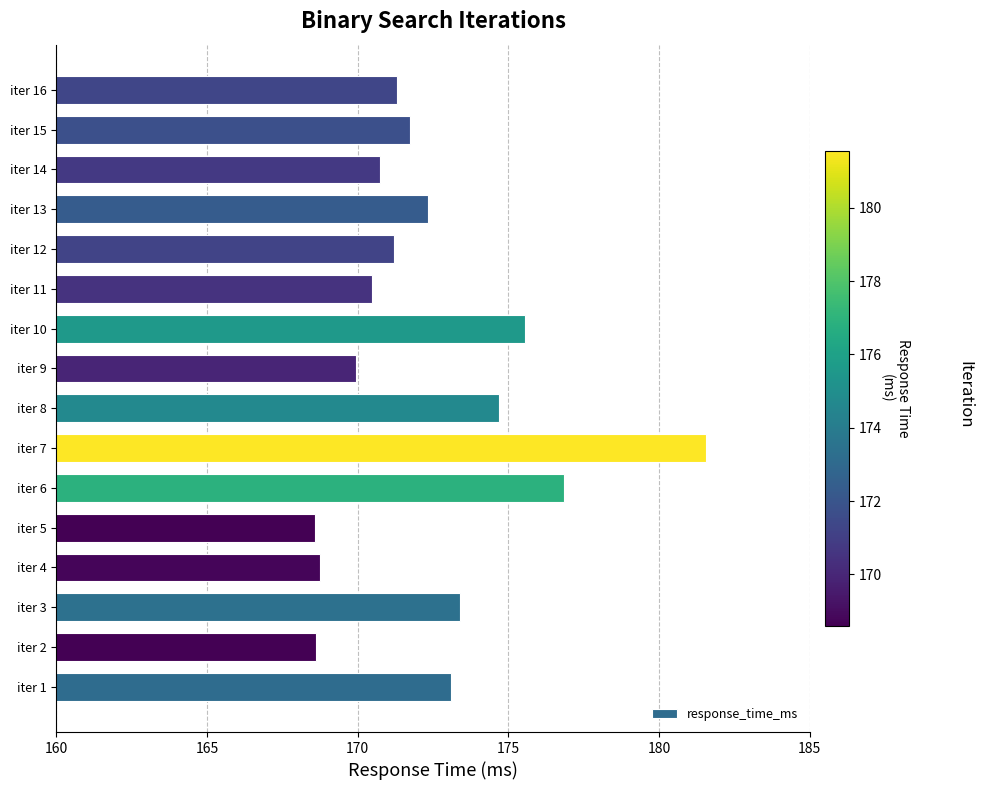

What is the sum of all values?

2758.9